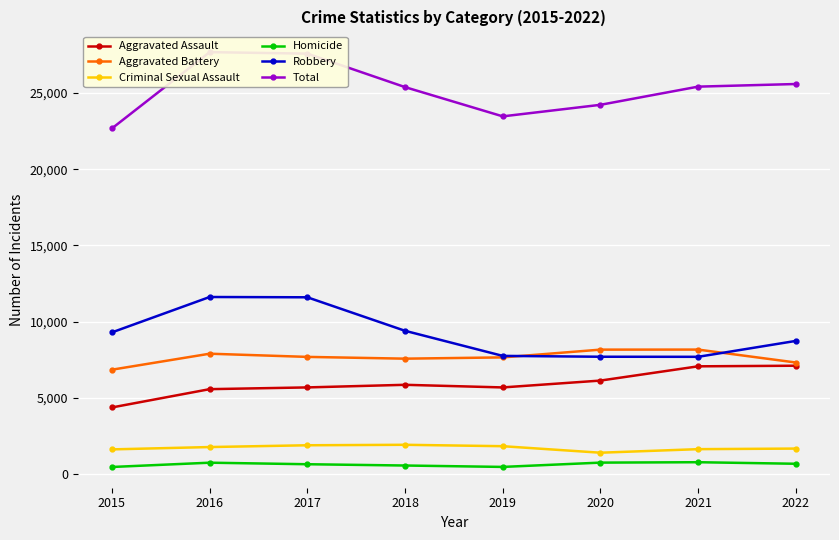

What is the sum of all Total values?

201954